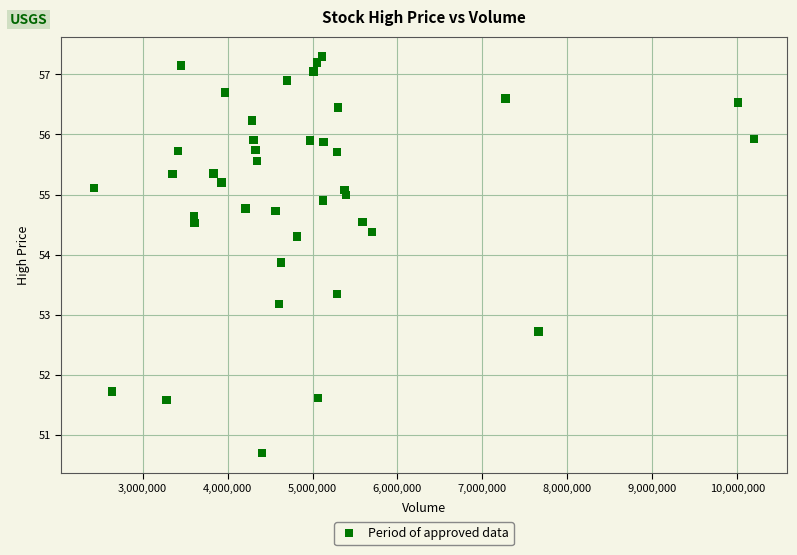

What Y value in the scatter plot is closest to 54?

53.9